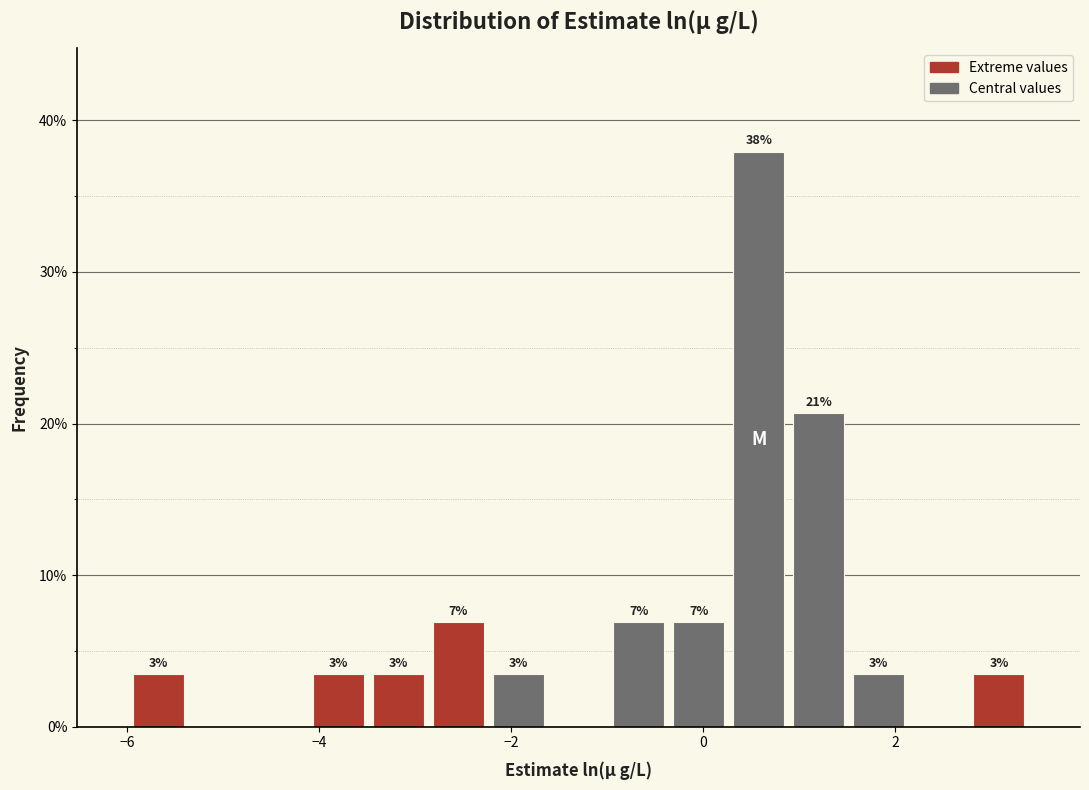

Around what value on the x-axis is the tallest bar? Give the approximate position of its centre, as read against the axis.

0.6